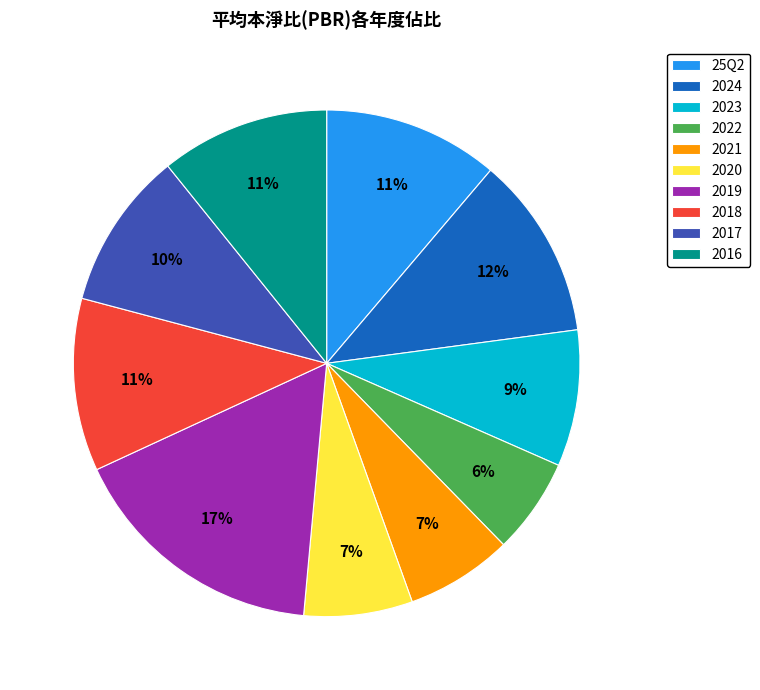

How many slices are in this pie chart?

10